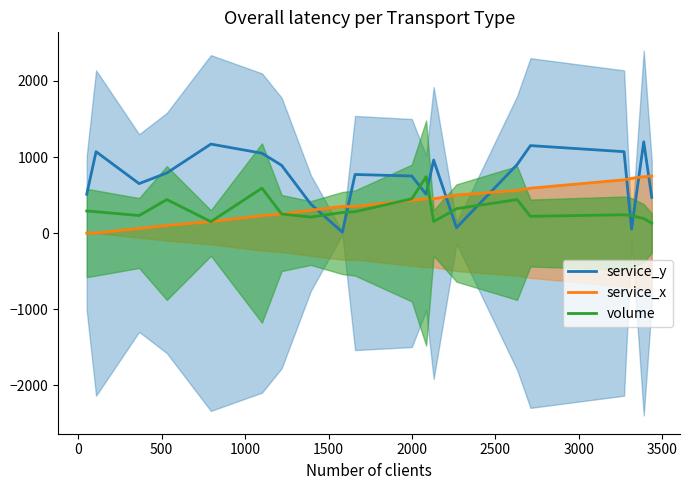

How many times do service_y and volume cross each other?

8